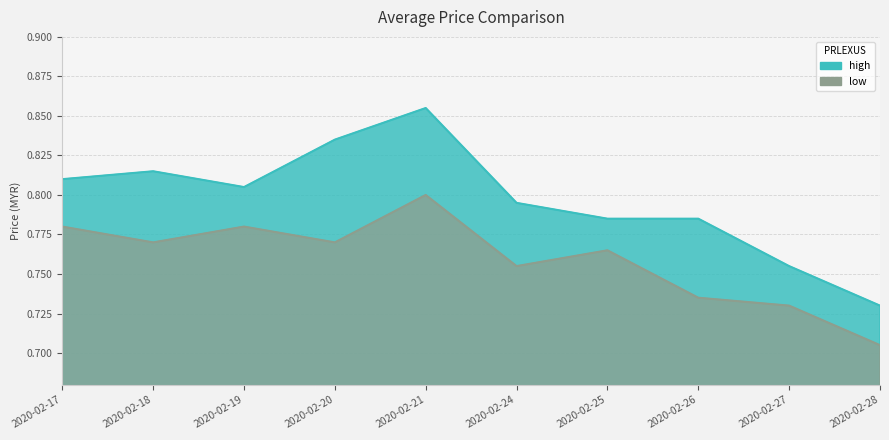

Rank the categories by low value from highest to lowest.

2020-02-21, 2020-02-17, 2020-02-19, 2020-02-18, 2020-02-20, 2020-02-25, 2020-02-24, 2020-02-26, 2020-02-27, 2020-02-28